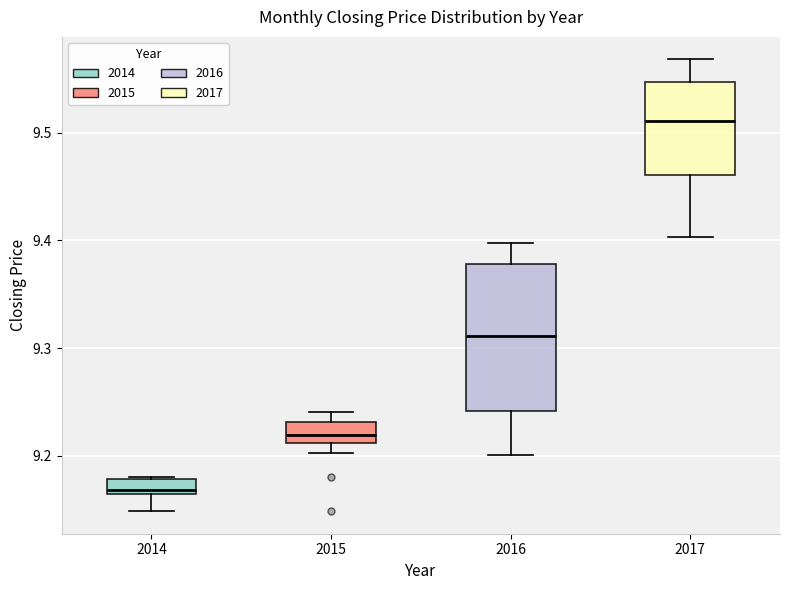

Where does the upper whisker of the box at x = 2017 end on the y-axis? The values are not printed on the chart, so give them approximately, as read against the axis.

9.57